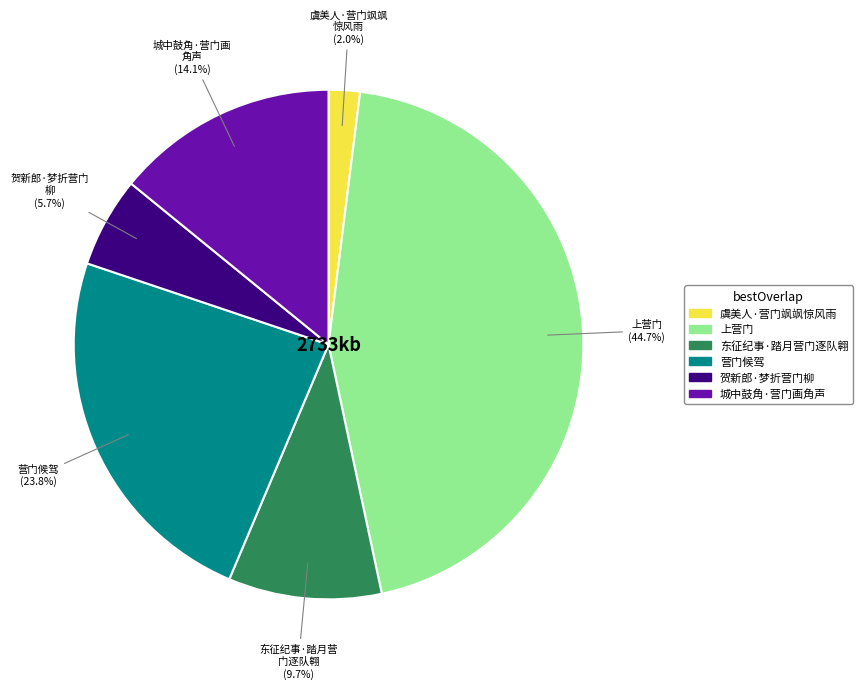

Is it true that 上营门 is 45% of the pie?

True